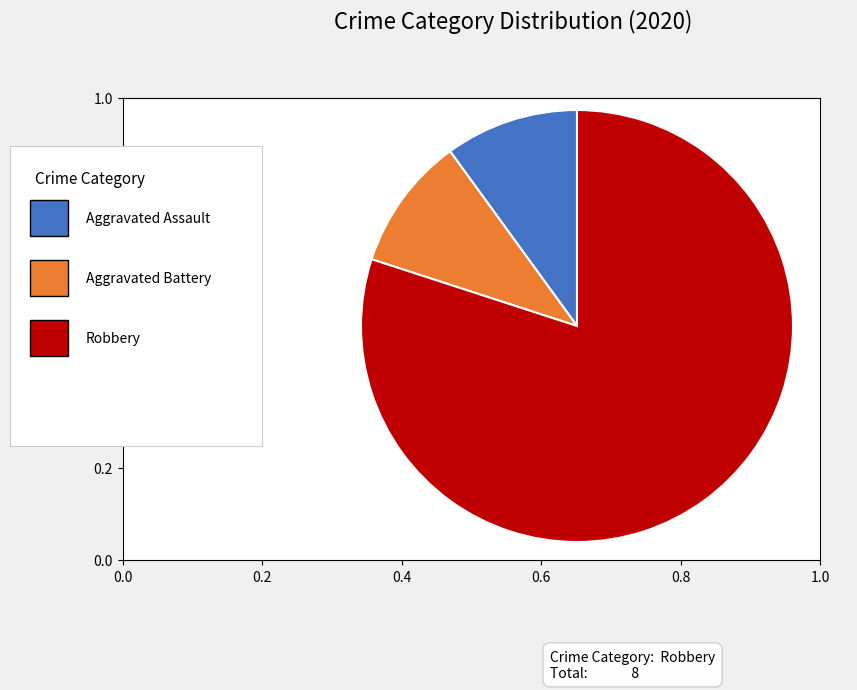

How many slices are in this pie chart?

3